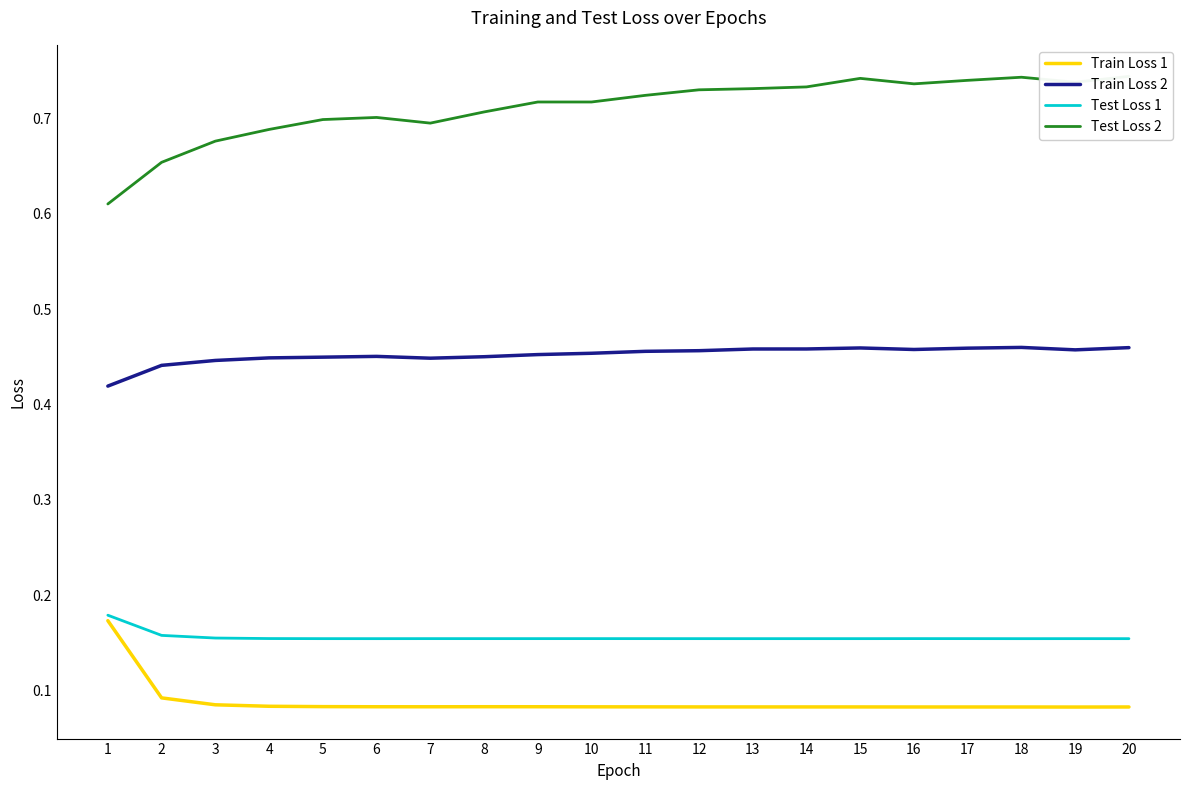

What is the spread (max minus min) of values at 18?

0.7